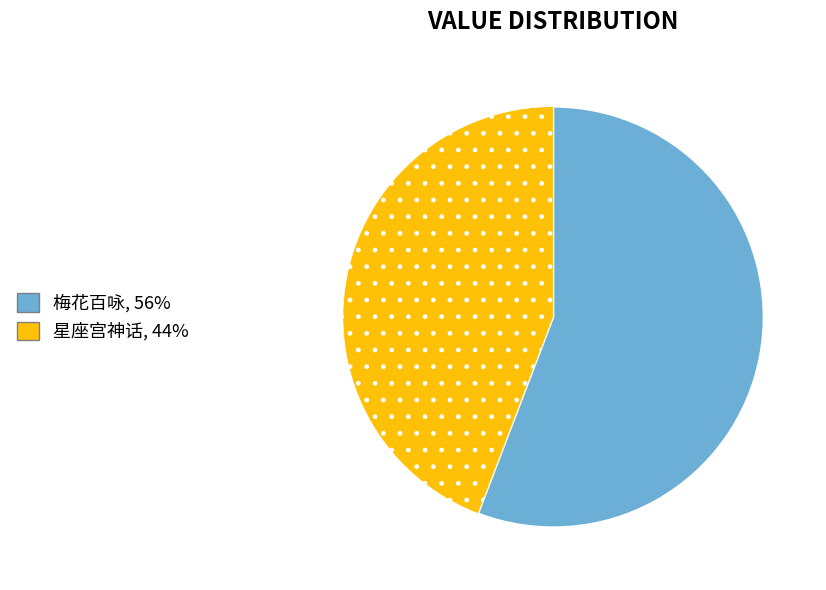

Does any single category account for the majority?

Yes